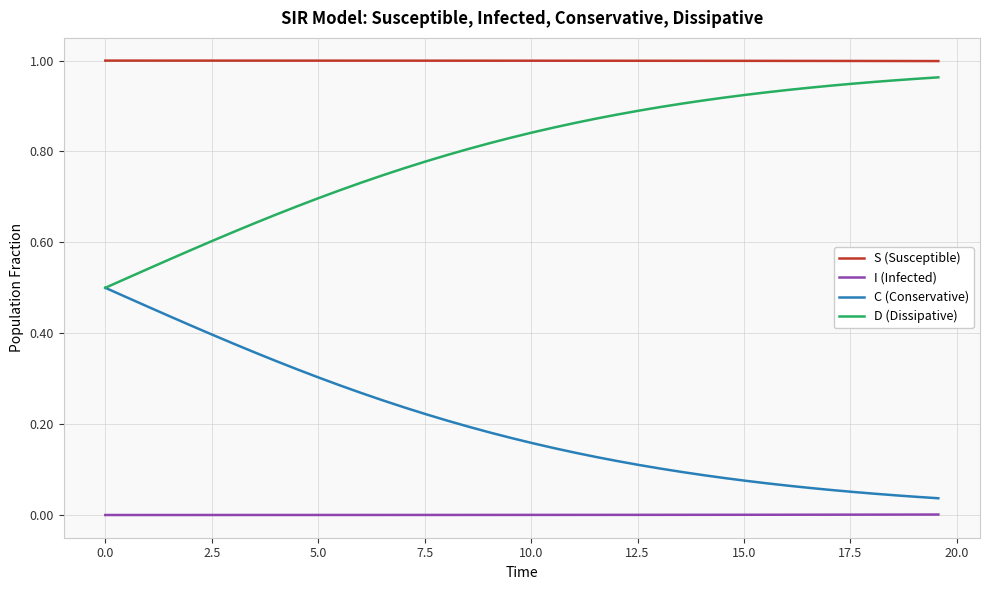

What are all the series names shown in the legend?

S (Susceptible), I (Infected), C (Conservative), D (Dissipative)